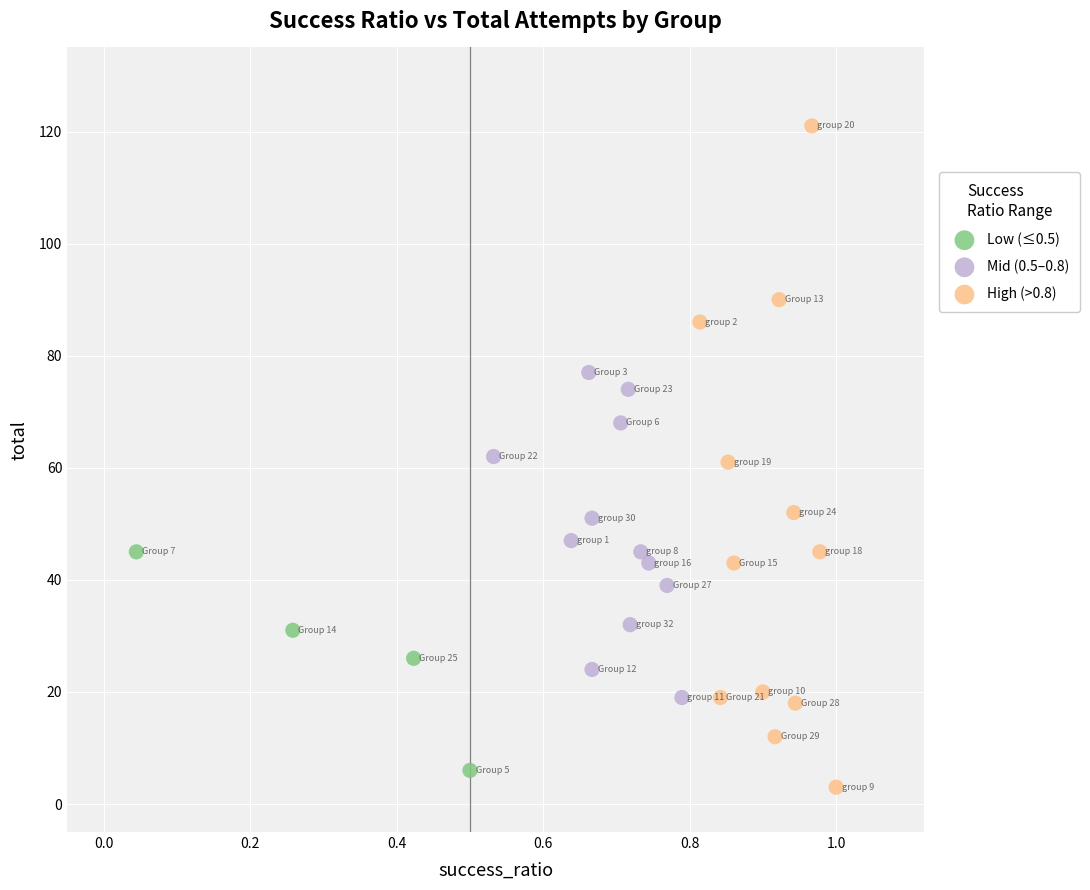

Which series contains the highest Y value?

High (>0.8)